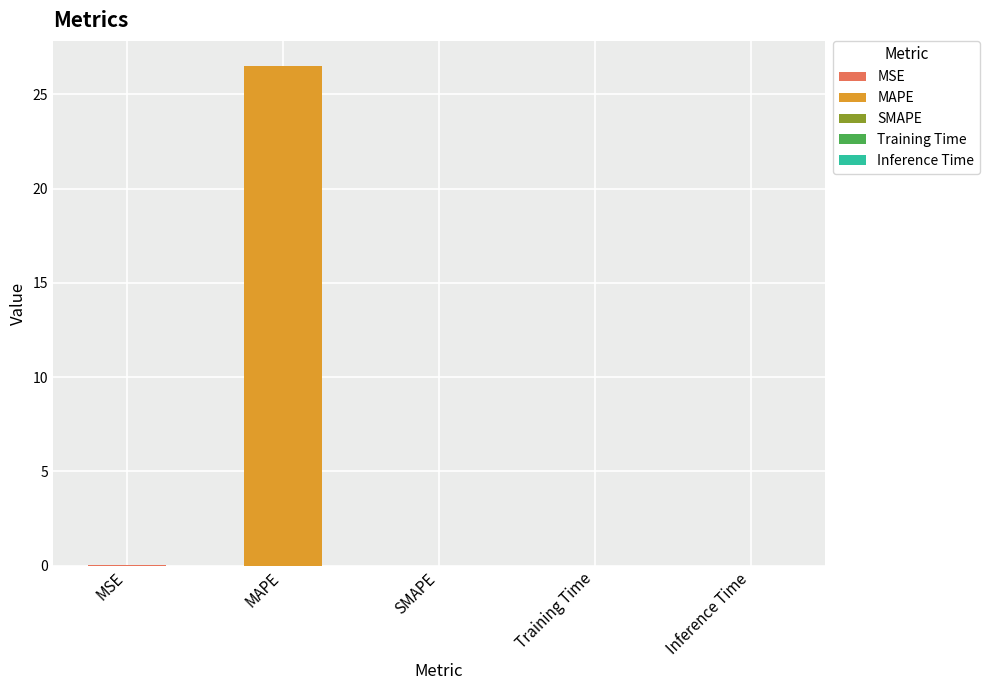

What is the change in value from MAPE to Training Time?

-26.5